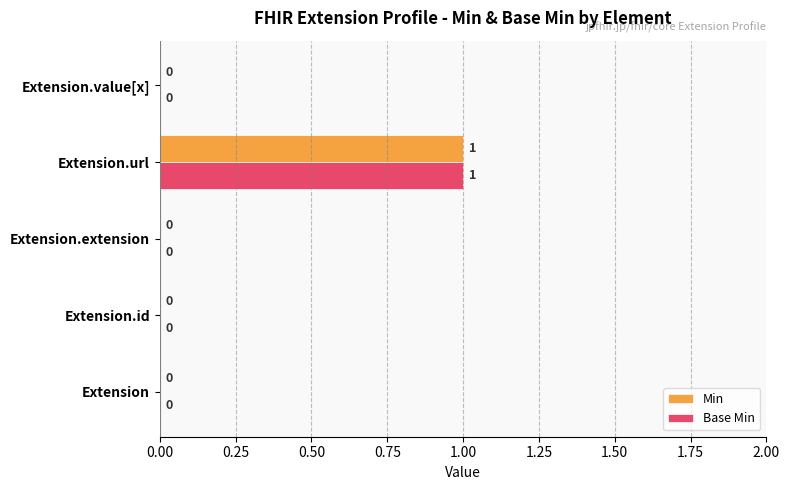

What is the sum of all Min values?

1